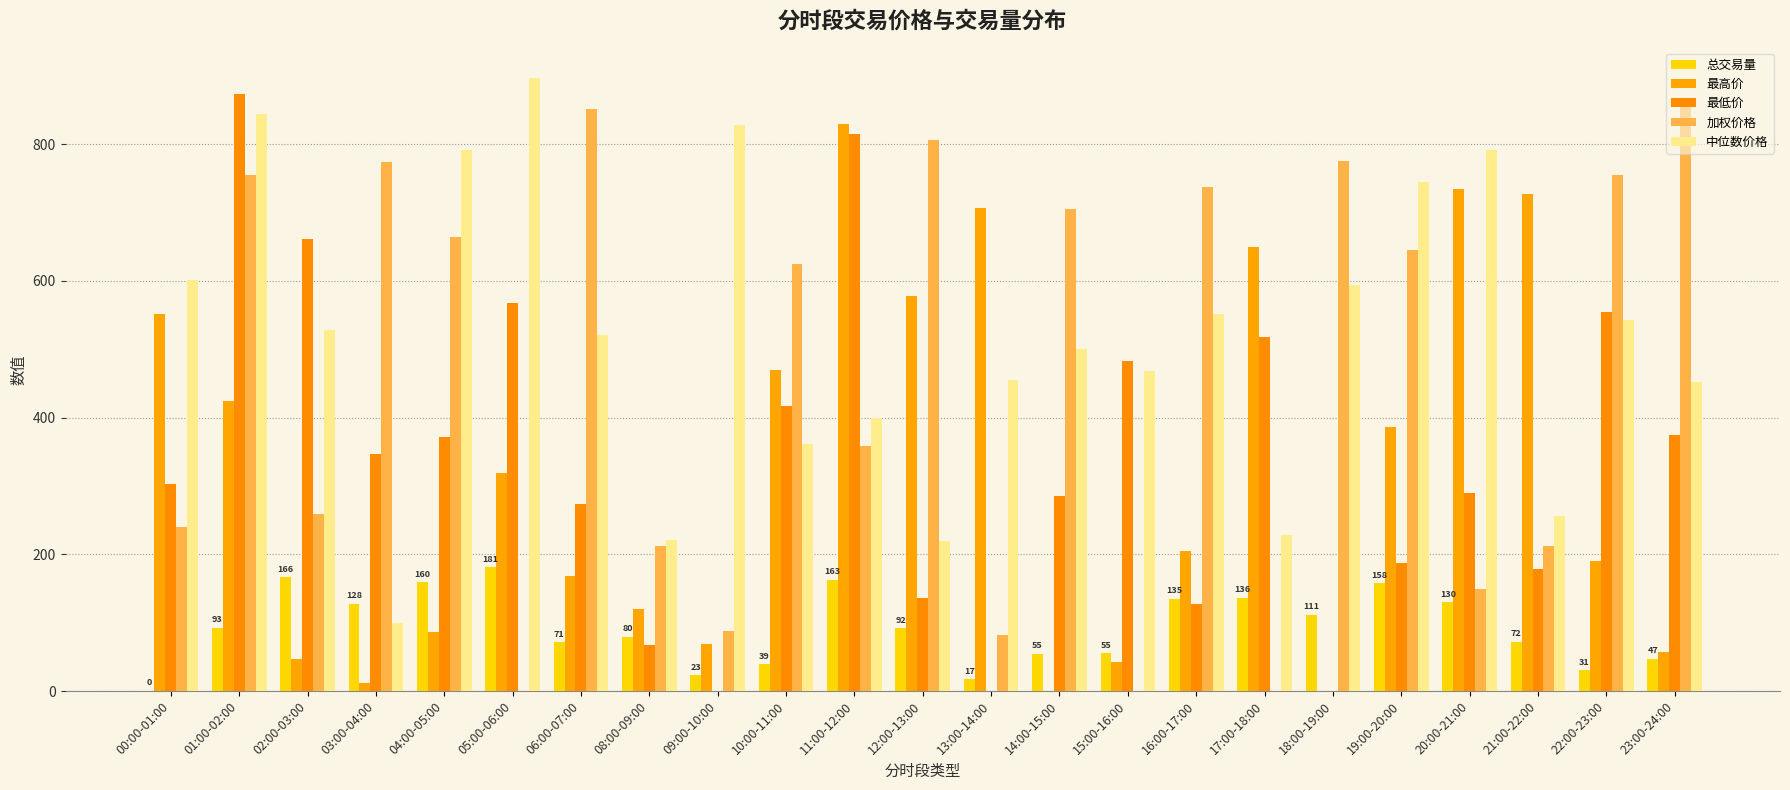

What position from the left is 15:00-16:00?

15